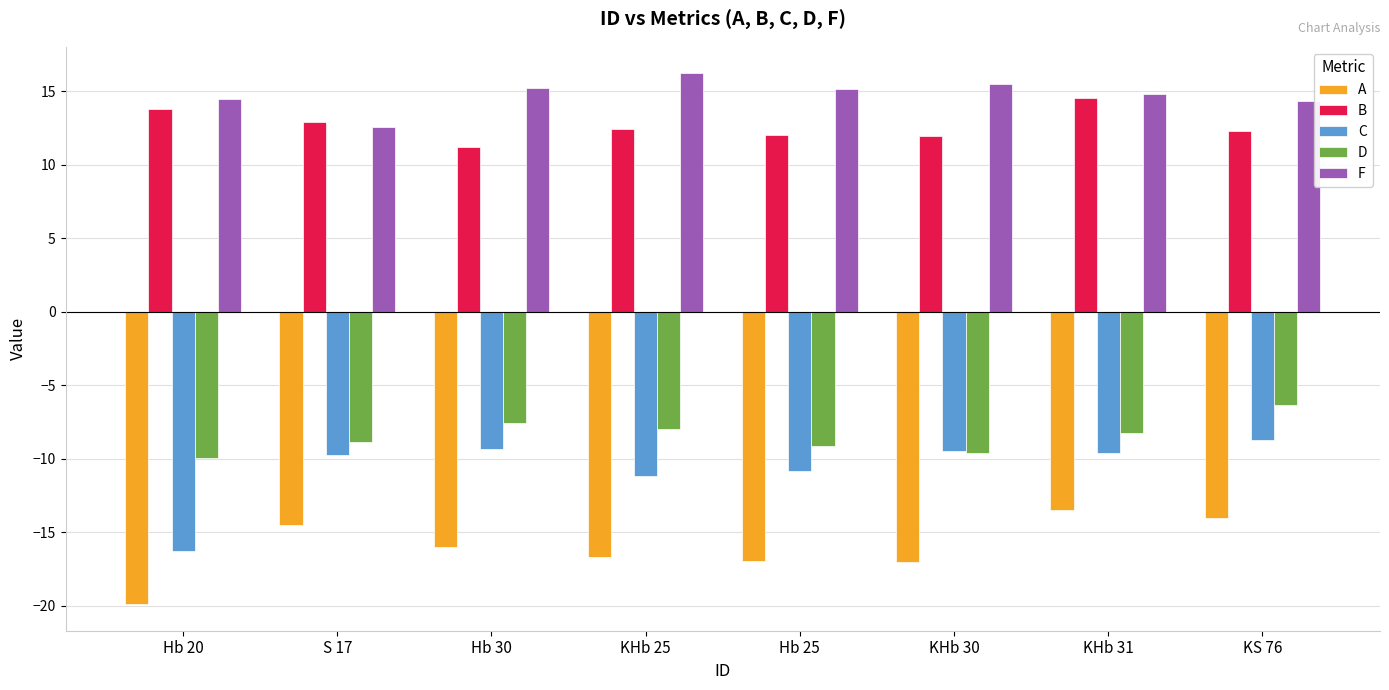

List the series in order of their peak value, lowest first.

A, C, D, B, F